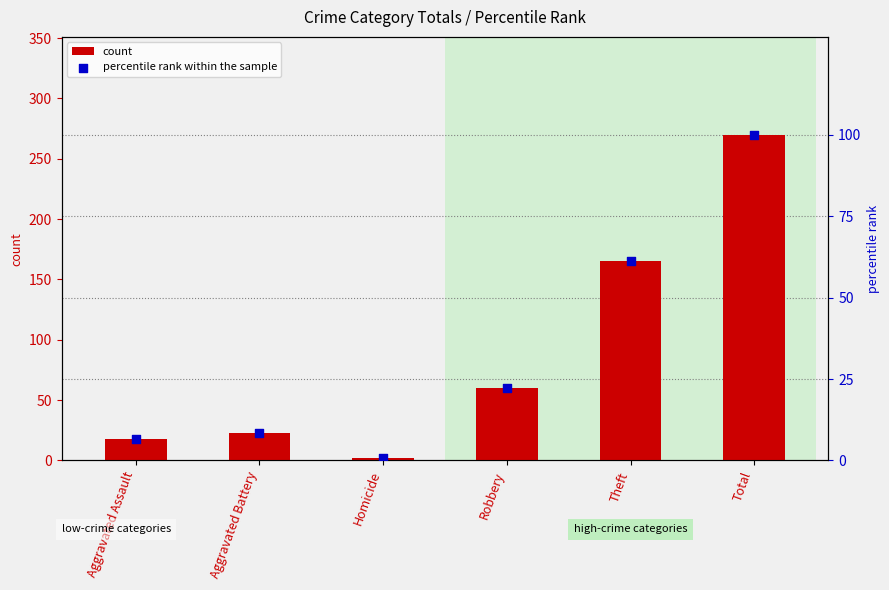

Which series has the widest spread of Y values?

count